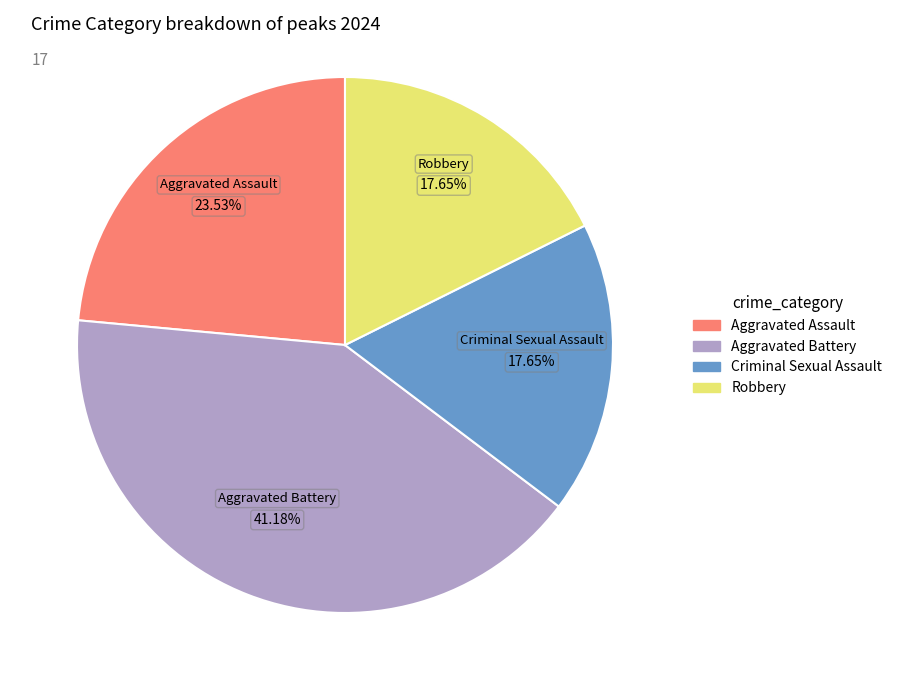

Is there any slice that represents more than half of the pie?

No